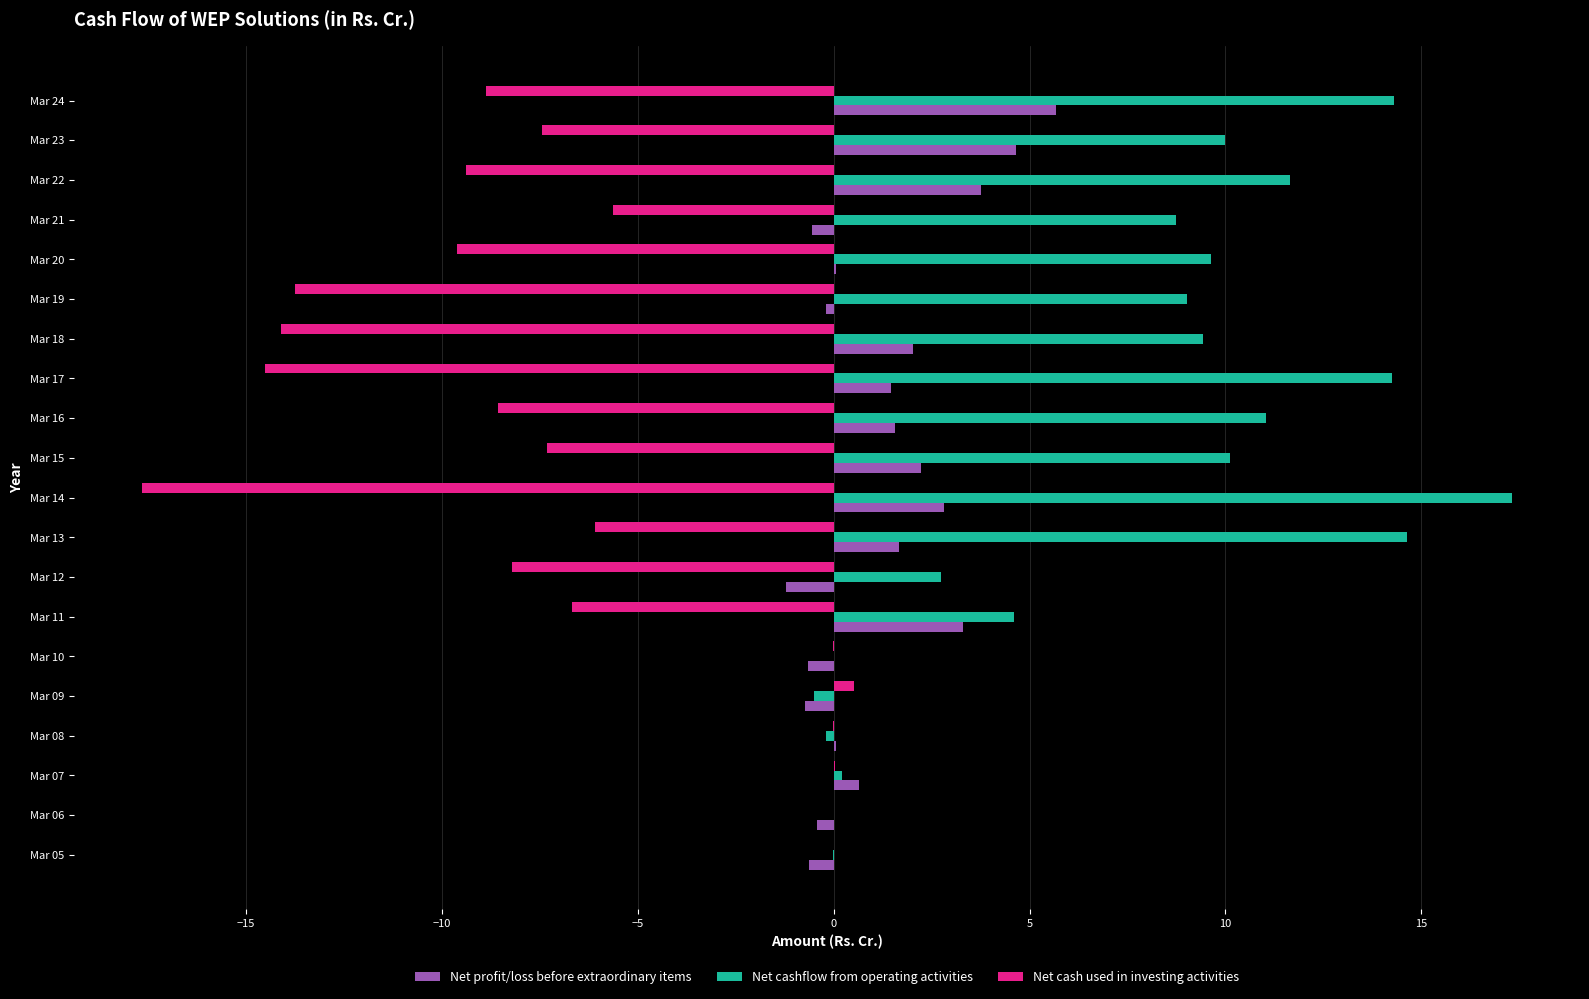

What are all the series names shown in the legend?

Net profit/loss before extraordinary items, Net cashflow from operating activities, Net cash used in investing activities